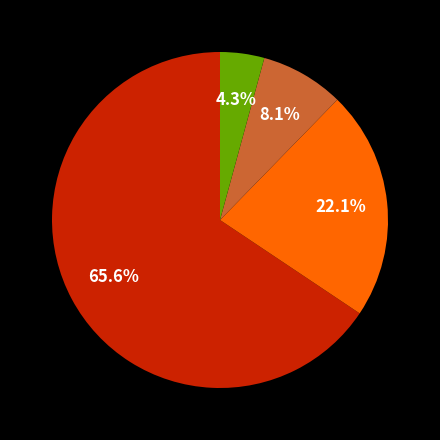

Is there a majority slice in this chart?

Yes